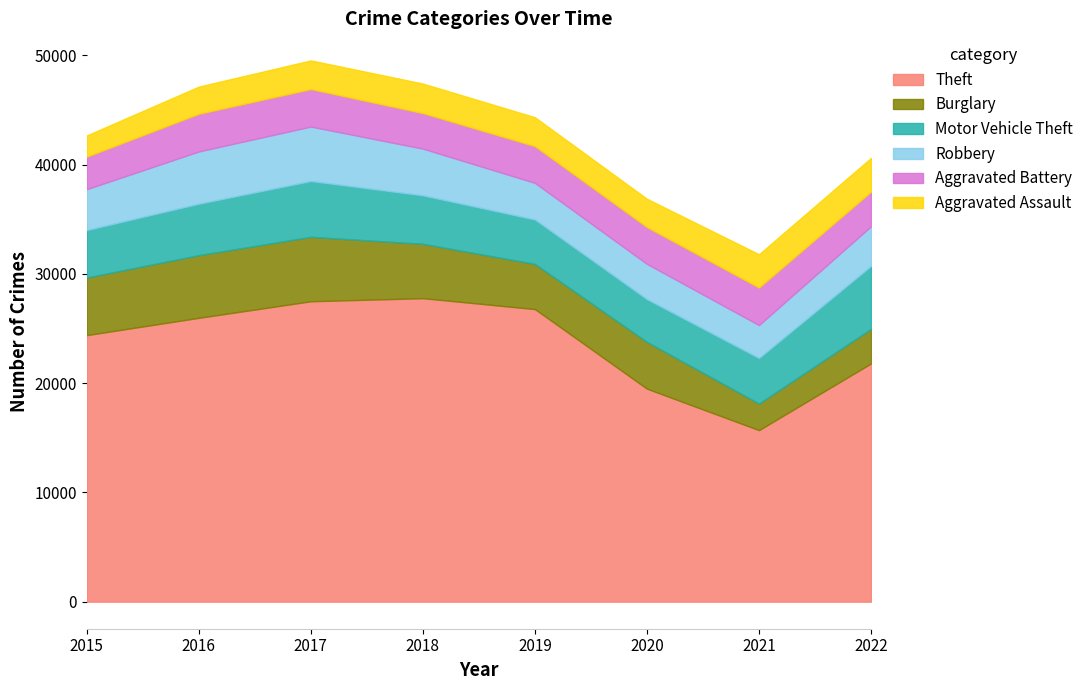

How many lines are shown in the chart?

6